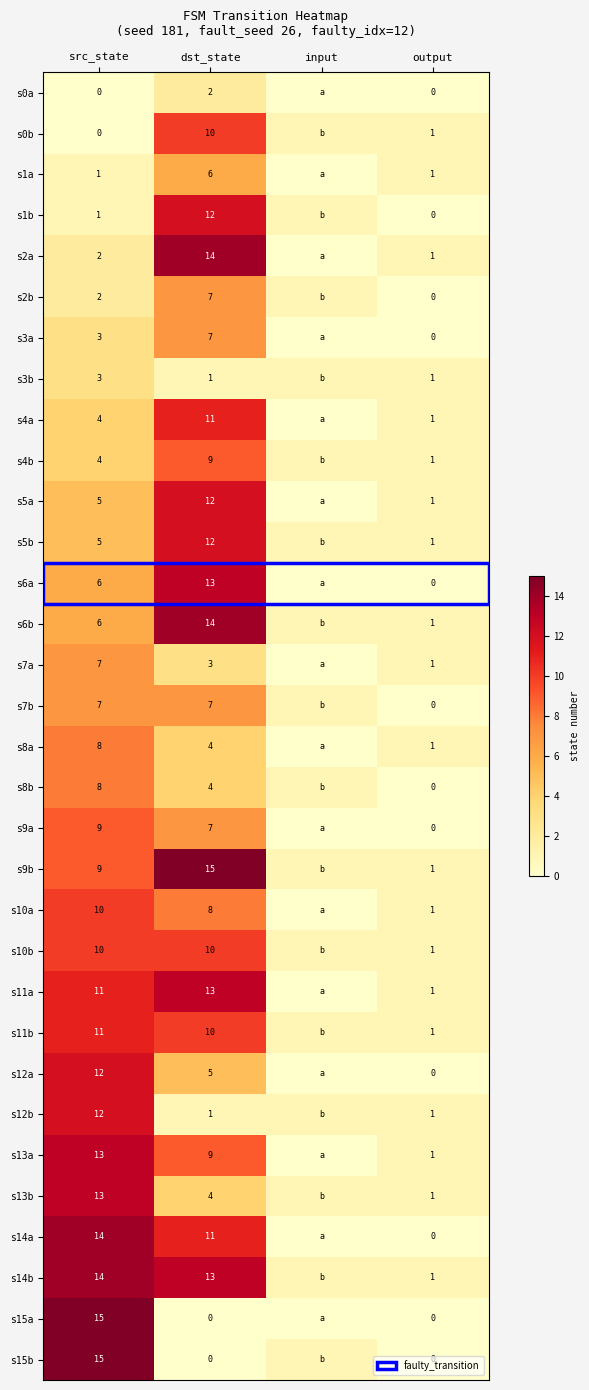

Is it true that s1a equals 2 at output?

False